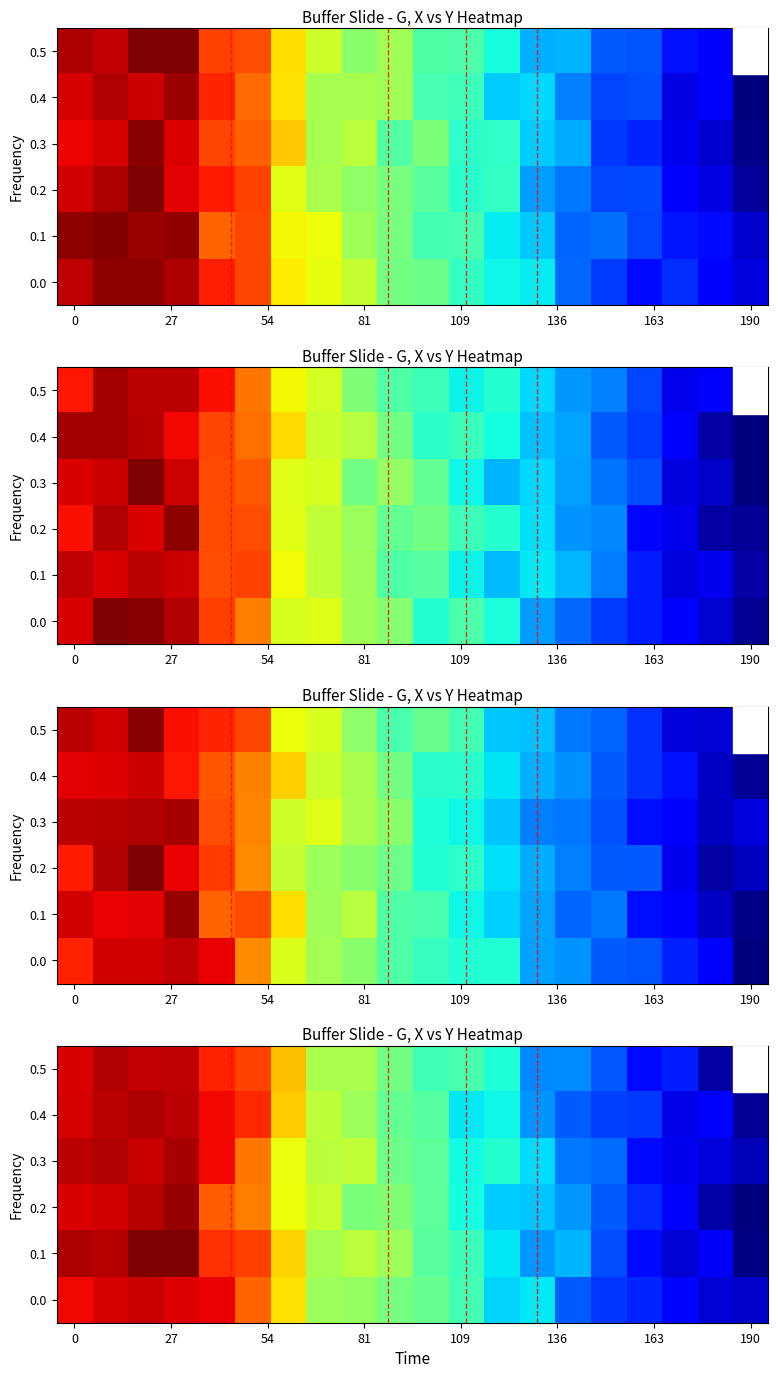

How many distinct data groups are displayed?

6